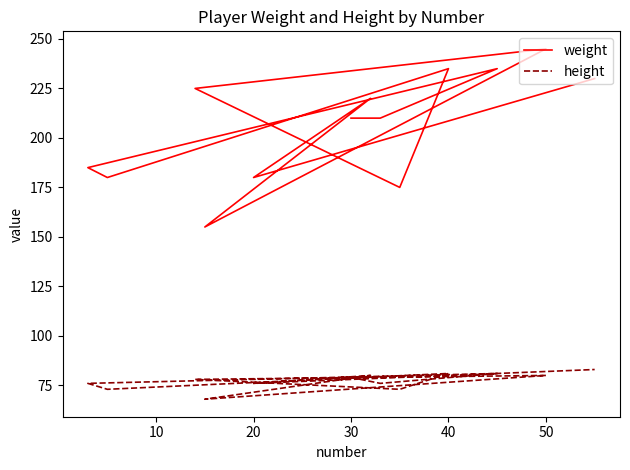

True or false: height and weight cross at least once.

False